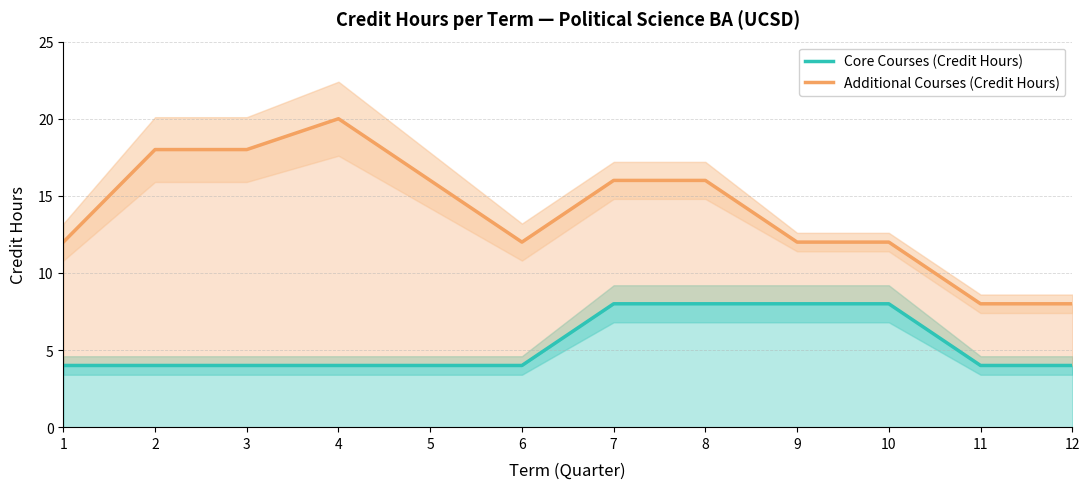

Reading left to right, transcribe all the data shown in this chart.

Core Courses (Credit Hours): 4	4	4	4	4	4	8	8	8	8	4	4
Additional Courses (Credit Hours): 12	18	18	20	16	12	16	16	12	12	8	8